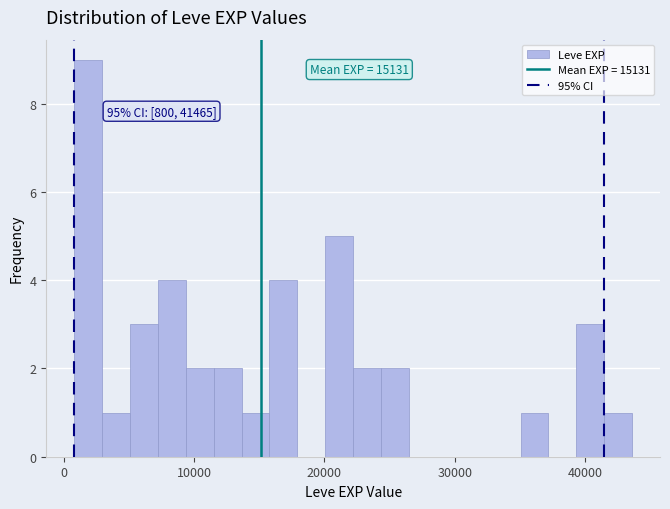

Around what value on the x-axis is the tallest bar? Give the approximate position of its centre, as read against the axis.

2000